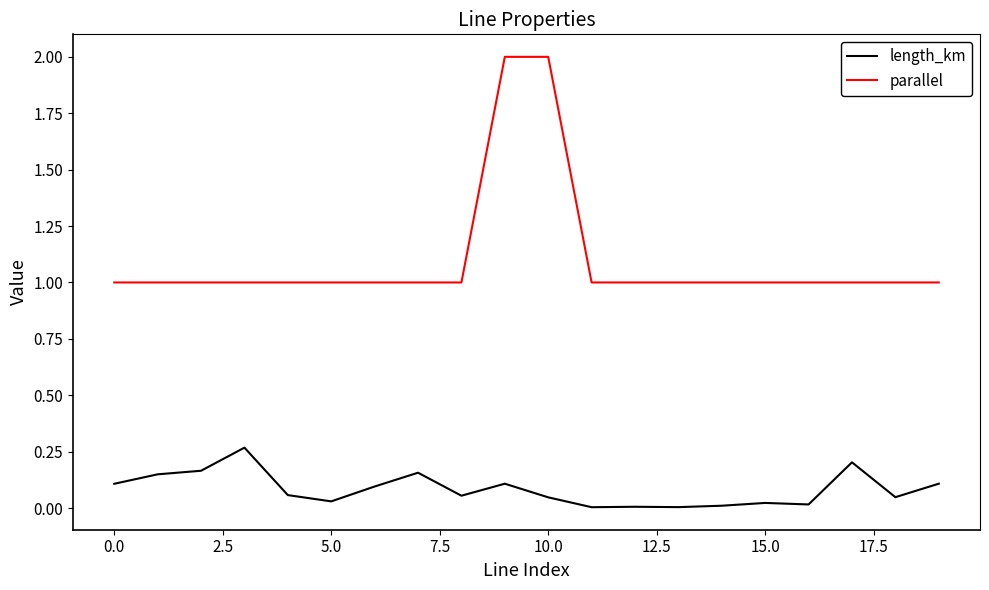

Rank the series by their average value, from lowest to highest.

length_km, parallel